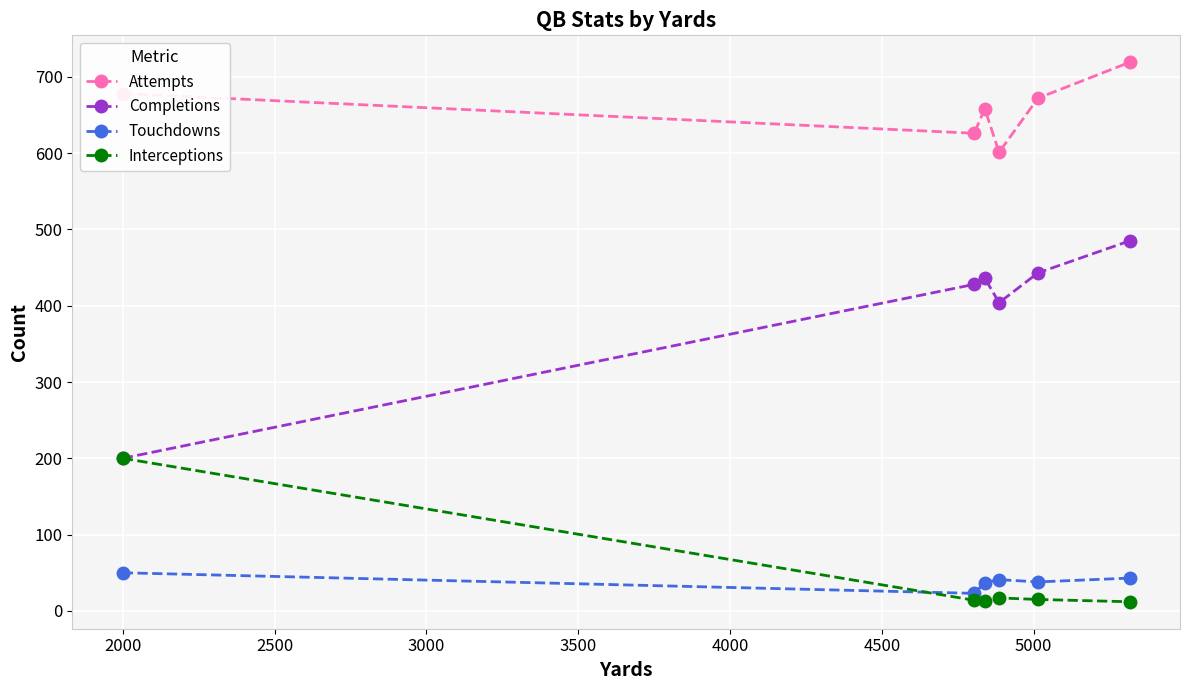

Rank the series by their maximum value, from lowest to highest.

Touchdowns, Interceptions, Completions, Attempts